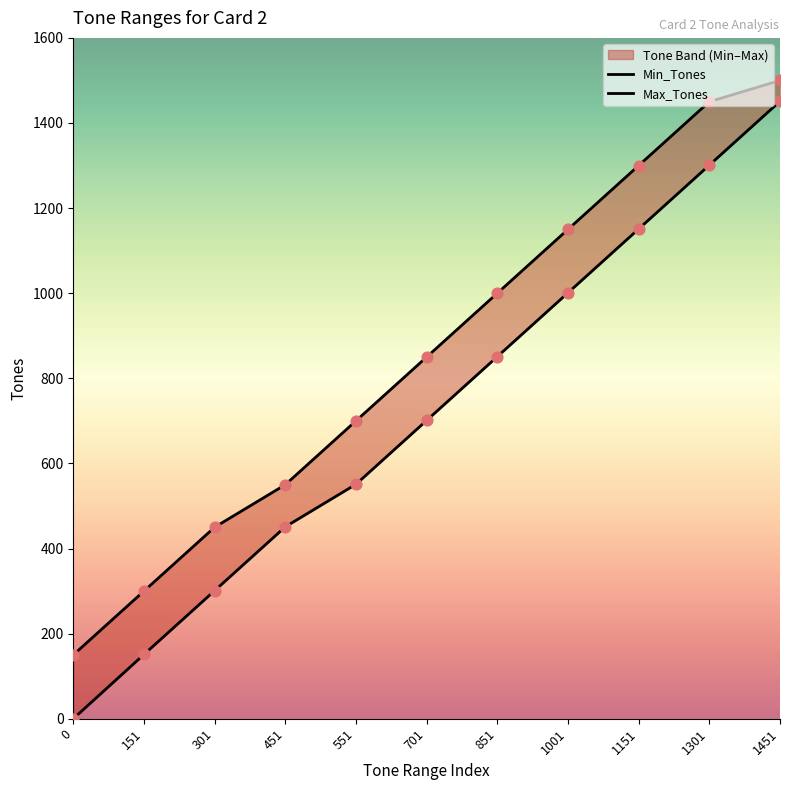

What is the total value across all series at 0?

150